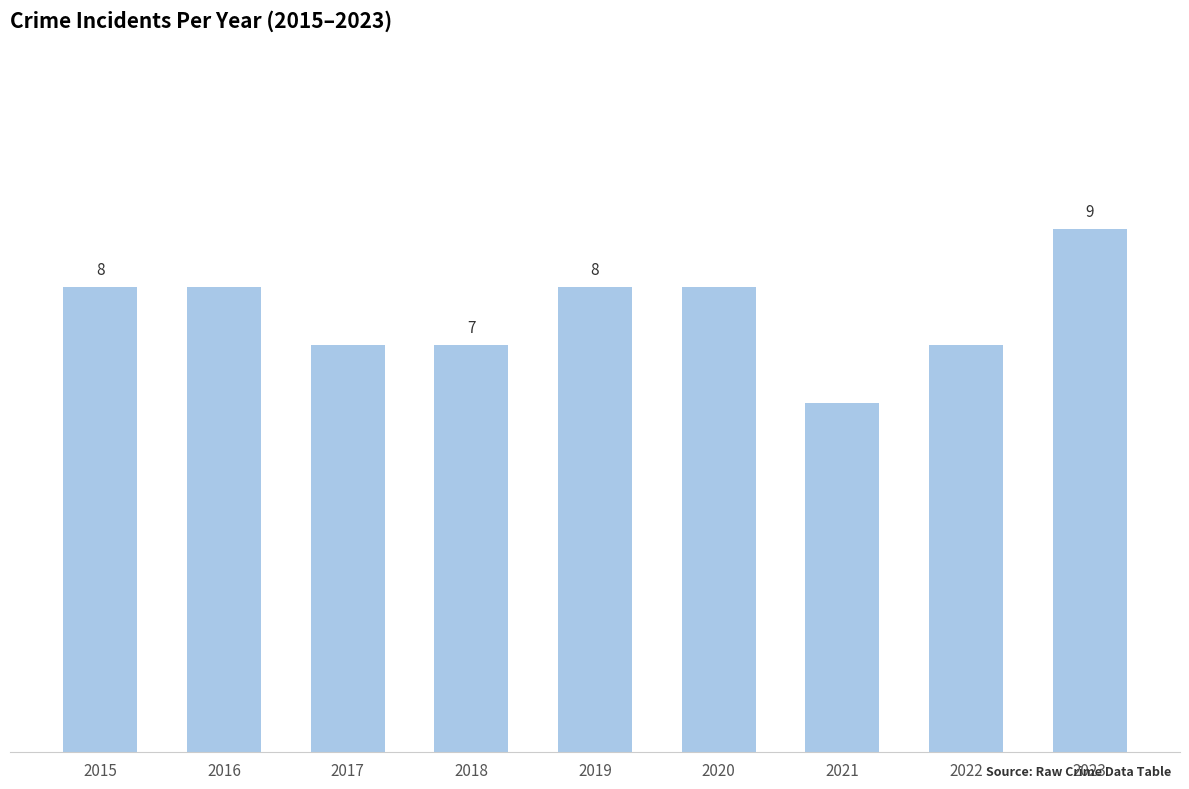

Does the chart contain any negative values?

No